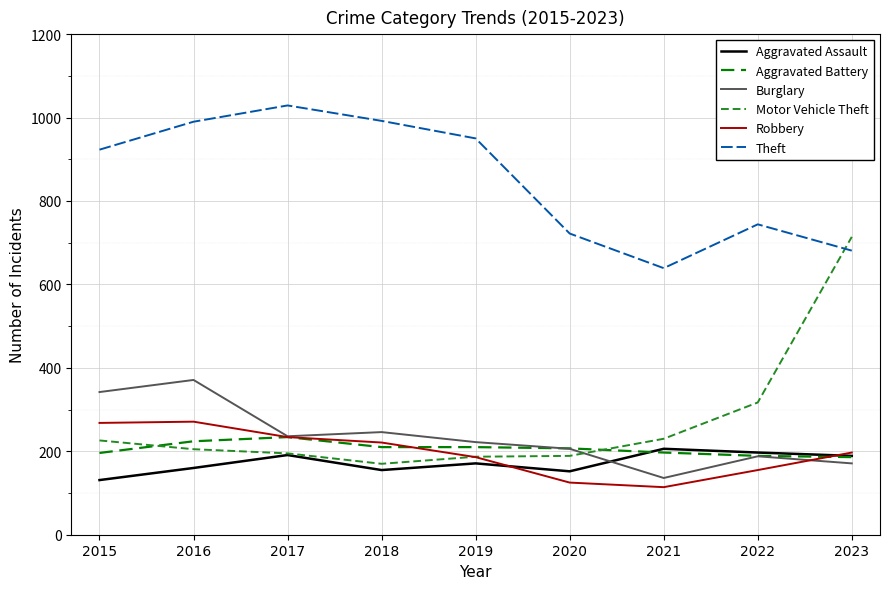

How many intersections are there between Burglary and Motor Vehicle Theft?

1